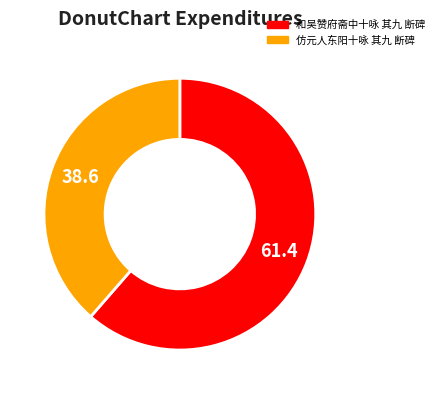

Which slice is the smallest?

仿元人东阳十咏 其九 断碑